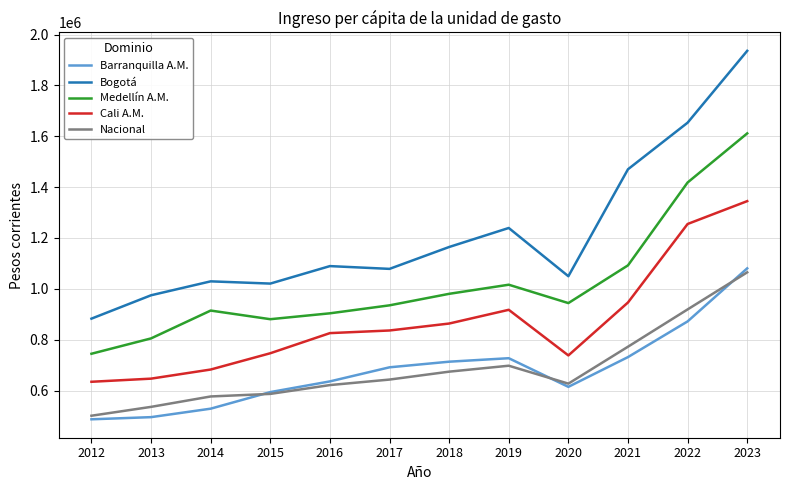

What is the minimum value for Nacional?

501173